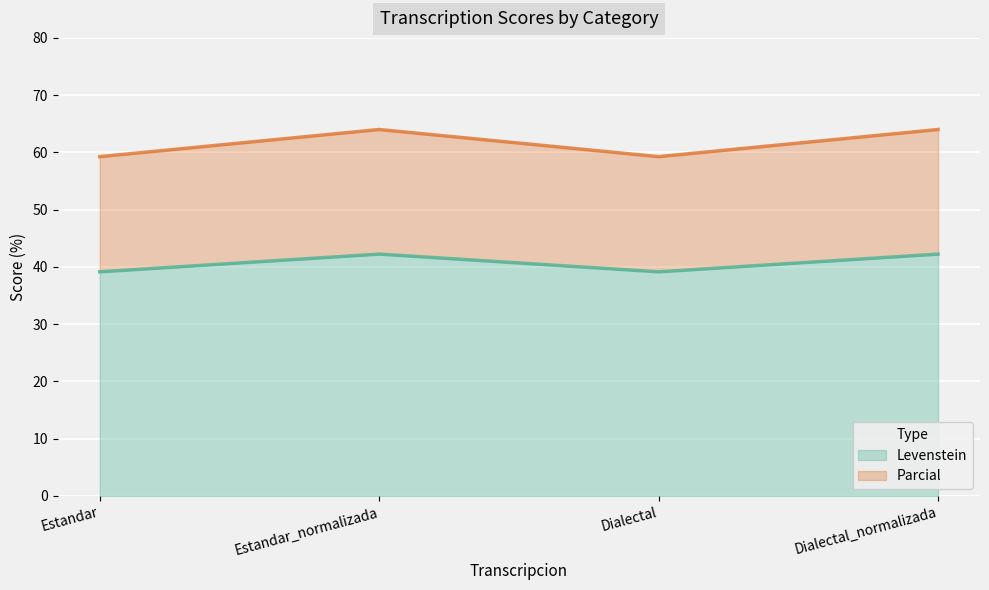

At which label does Levenstein reach its peak?

Estandar_normalizada